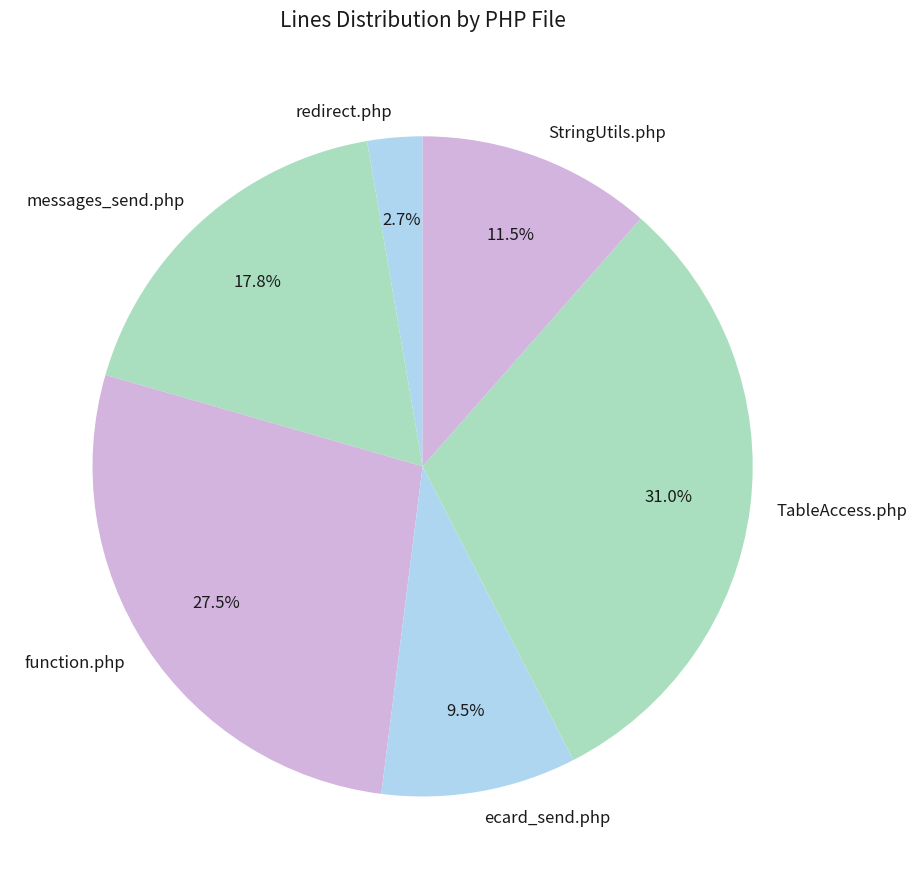

Do messages_send.php and StringUtils.php together represent more than half of the pie?

No